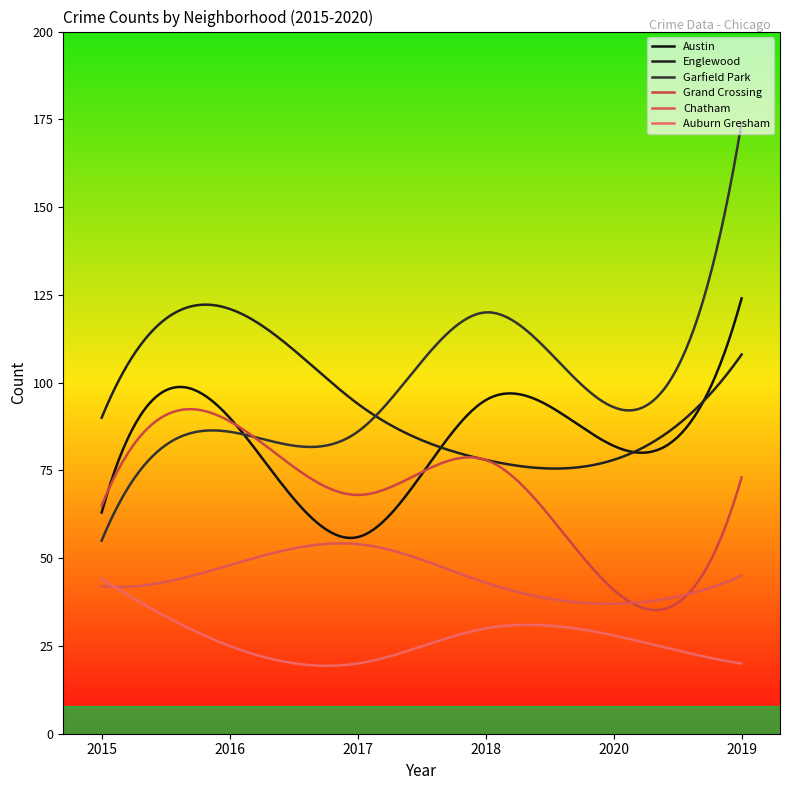

Which category has the lowest value across all series?

2017